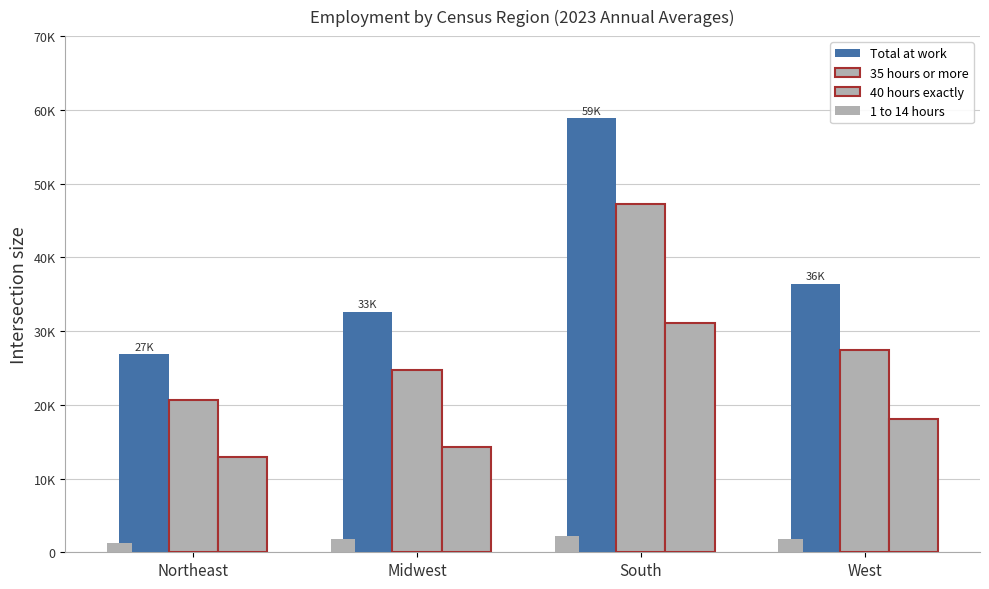

Which has a higher value, Midwest or South?

South